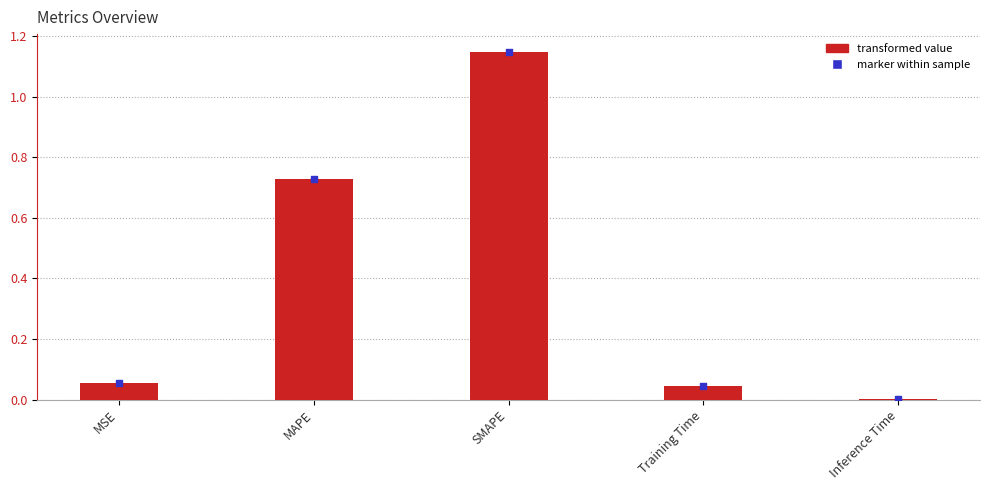

Between SMAPE and MAPE, which is larger?

SMAPE